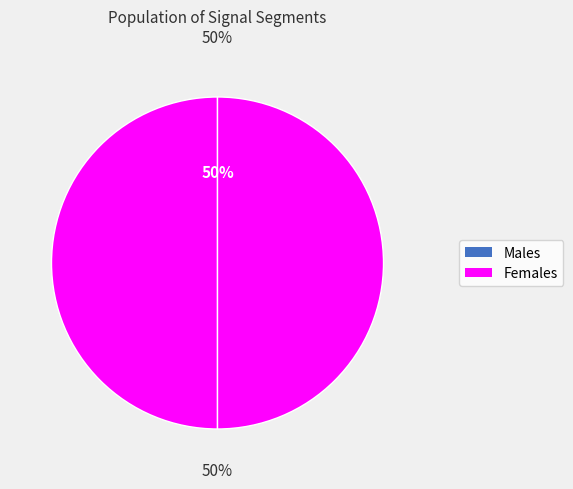

To the nearest percent, what is the average slice percentage?

50%